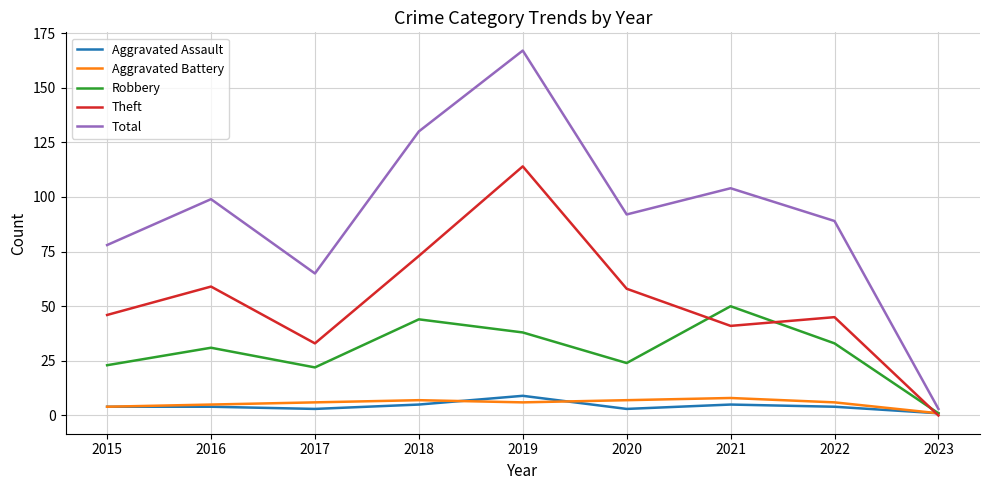

True or false: Aggravated Assault and Total cross at least once.

False